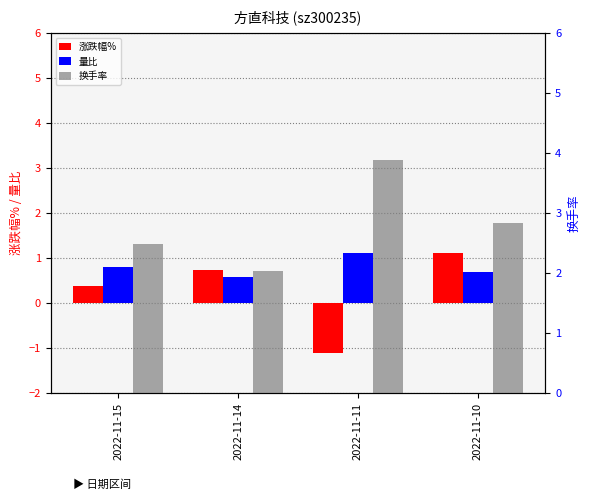

Is the value of 涨跌幅% at 2022-11-15 greater than the value of 量比 at 2022-11-10?

No